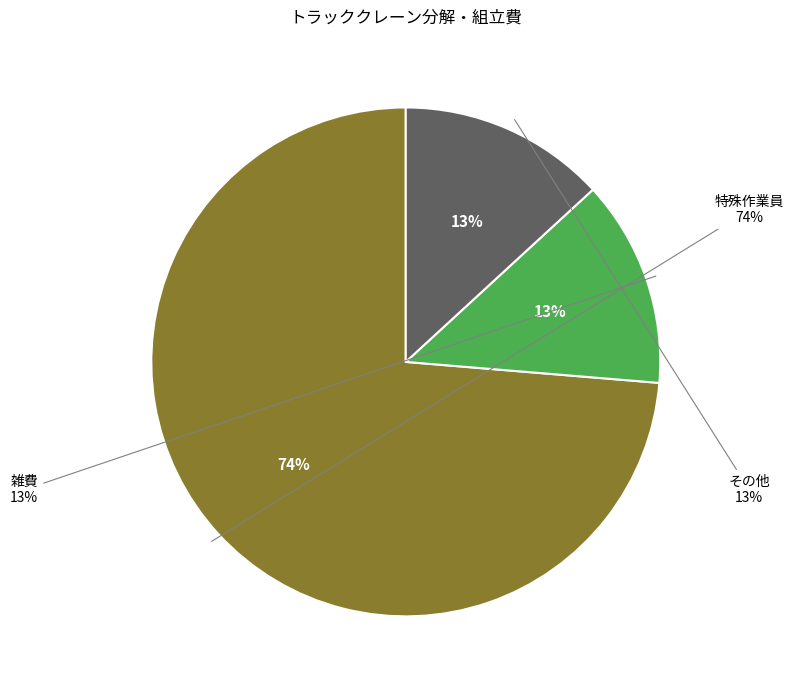

Which category has the smallest portion of the pie?

雑費